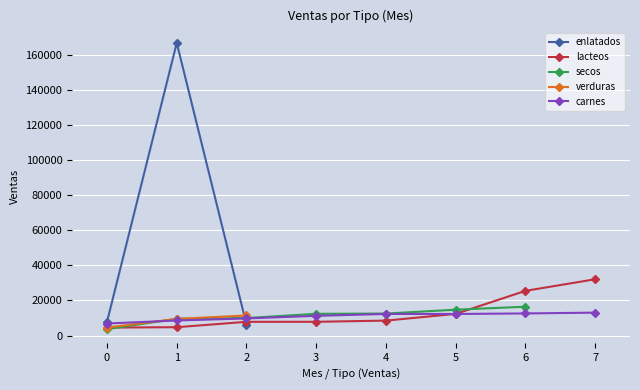

The value of carnes at 7 is 13084.3. True or false?

True